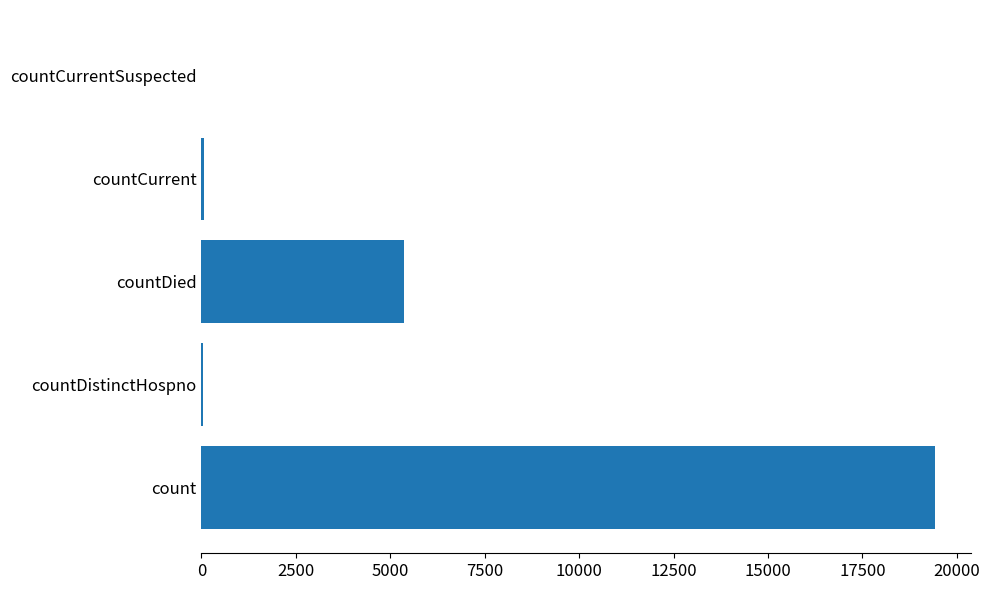

True or false: the data shows -9238 at countCurrentSuspected.

False